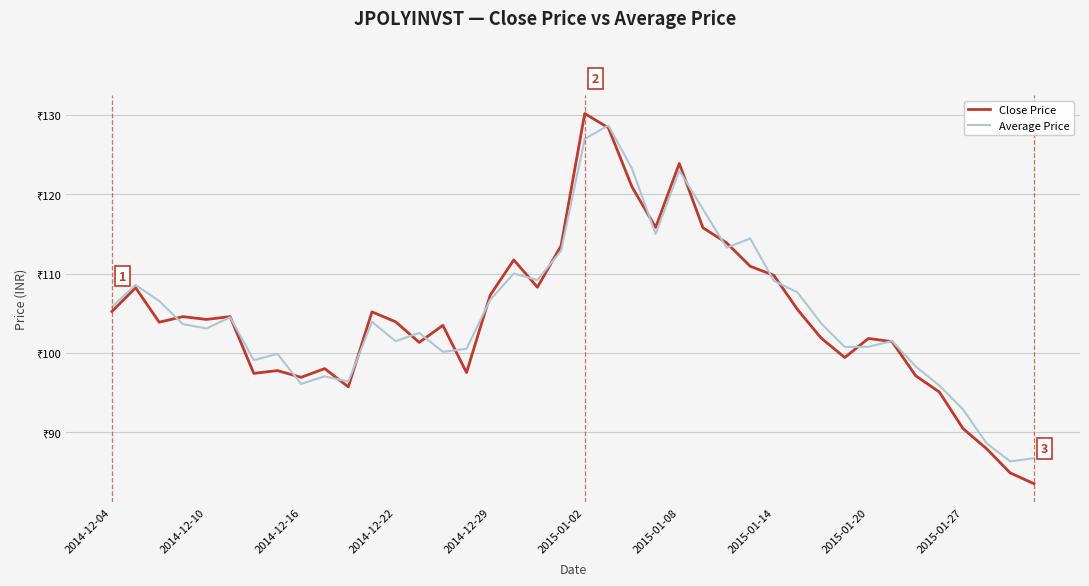

In Average Price, how many points are higher than both neighbors (excluding endpoints)?

11